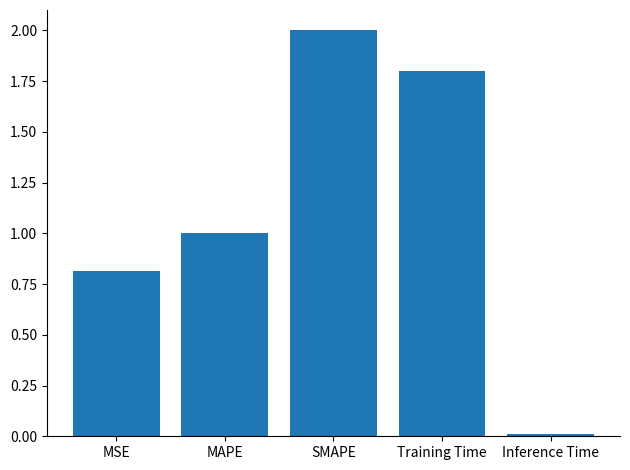

Rank the categories by value from lowest to highest.

Inference Time, MSE, MAPE, Training Time, SMAPE